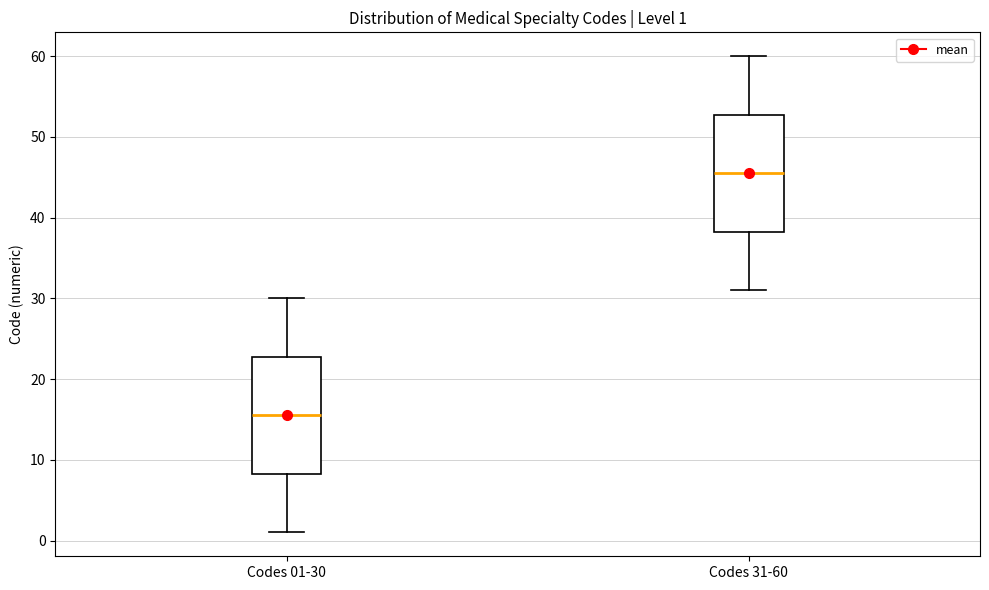

Which box's median line is the highest?

Codes 31-60